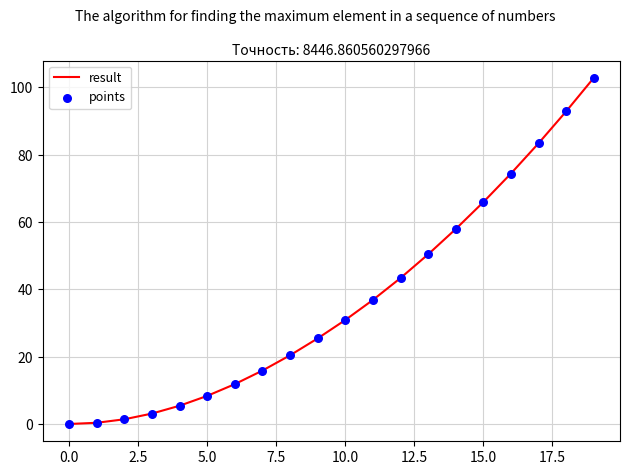

What is the difference between the maximum and minimum values?

102.8